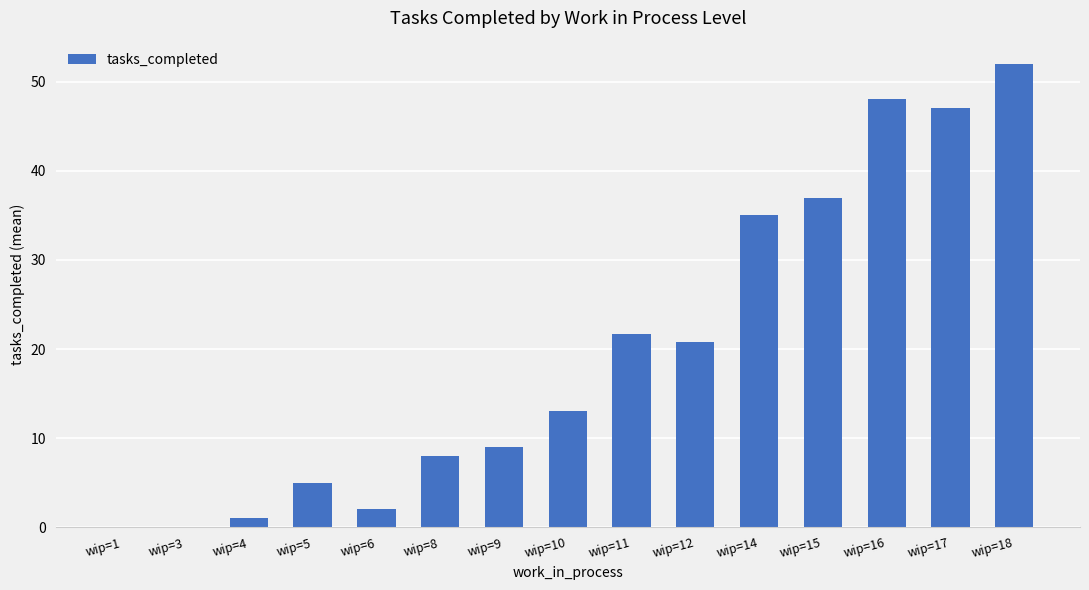

Count the number of categories in the chart.

15